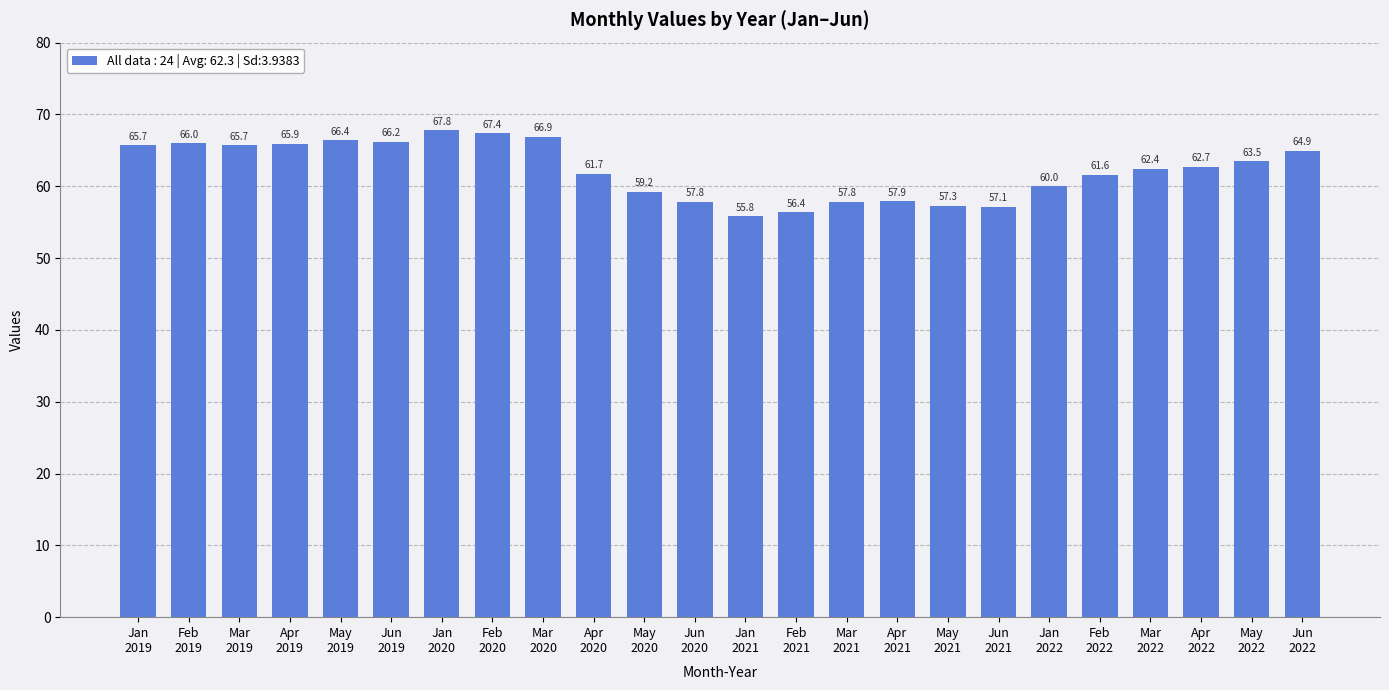

Reading left to right, transcribe all the data shown in this chart.

65.7	66.0	65.7	65.9	66.4	66.2	67.8	67.4	66.9	61.7	59.2	57.8	55.8	56.4	57.8	57.9	57.3	57.1	60.0	61.6	62.4	62.7	63.5	64.9